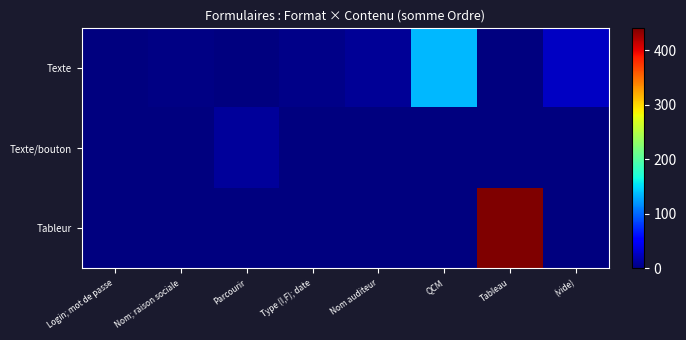

List the series in order of their peak value, lowest first.

Texte/bouton, Texte, Tableur